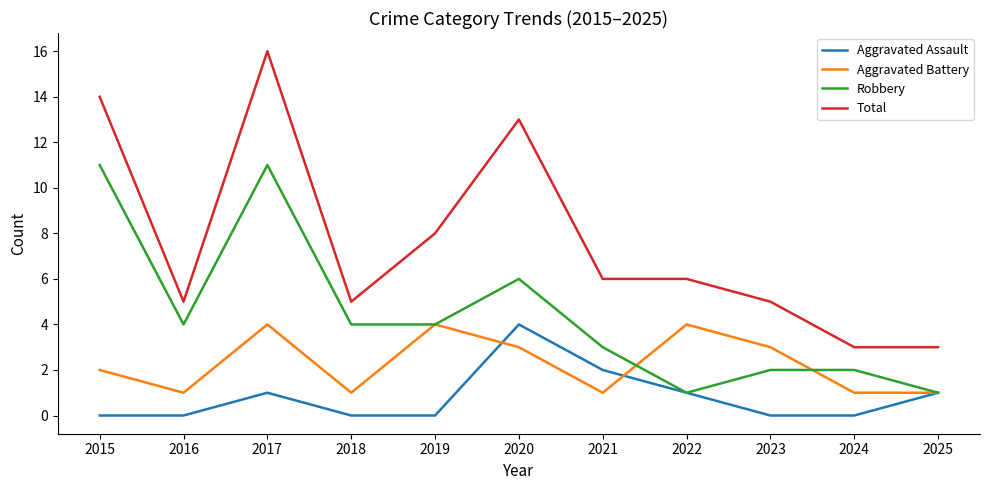

Rank the series by their average value, from lowest to highest.

Aggravated Assault, Aggravated Battery, Robbery, Total